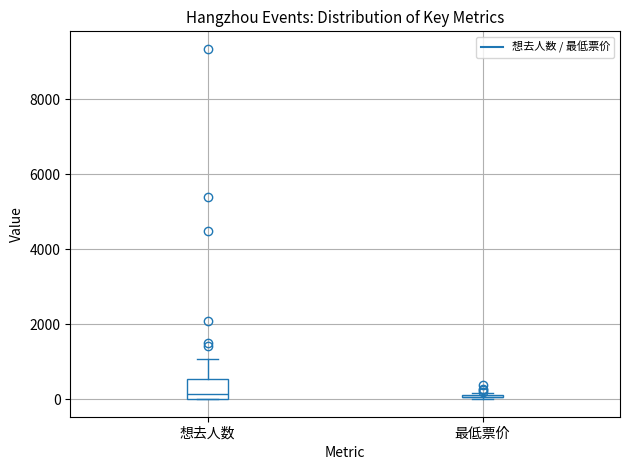

Reading left to right, transcribe this box plot: for each box, give where its median line is, the range the box spans, and where its two whiskers end, as read against the y-axis. The values are not printed on the chart, so give them approximately, as read against the axis.

想去人数: median 200, box 0 to 600, whiskers 0 to 1000
最低票价: box collapsed to a line at 0, whiskers 0 to 200